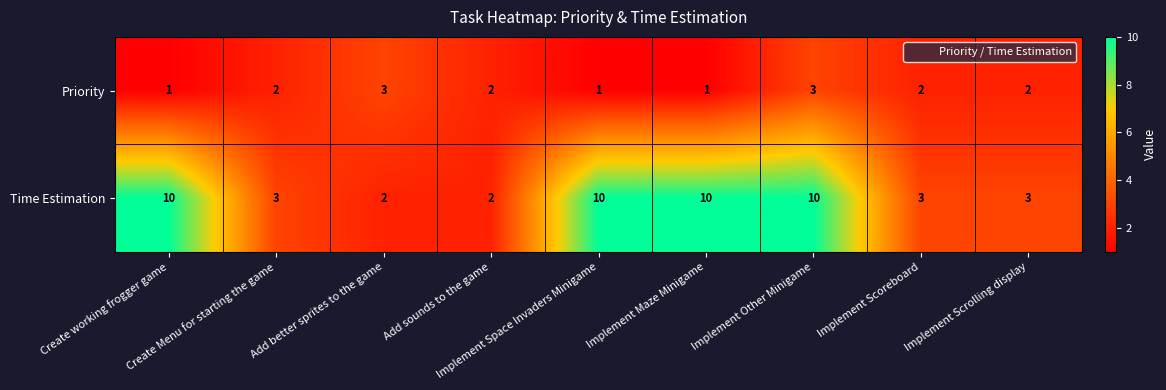

How many Time Estimation values are between 3 and 10?

7